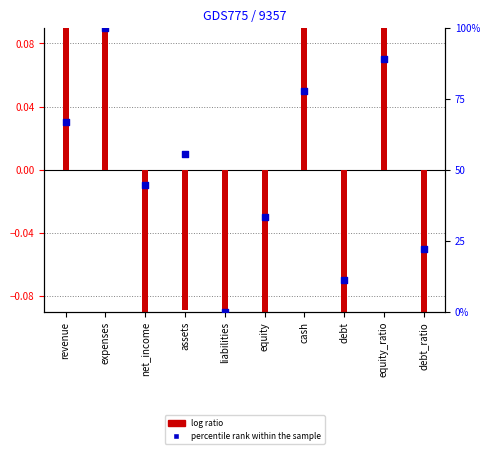

Which series contains the highest Y value?

percentile rank within the sample